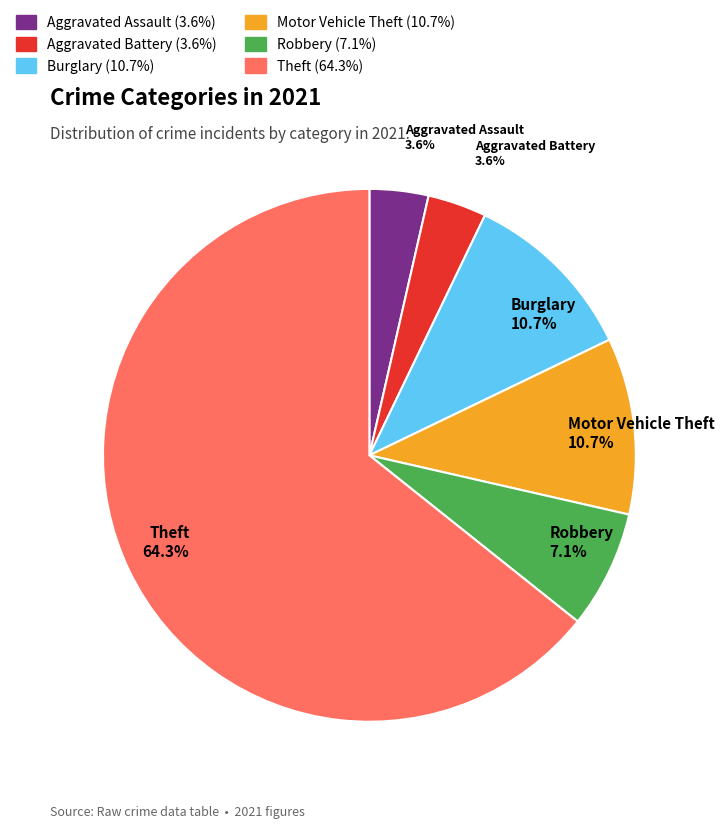

What is the largest slice in the pie chart?

Theft 64.3%